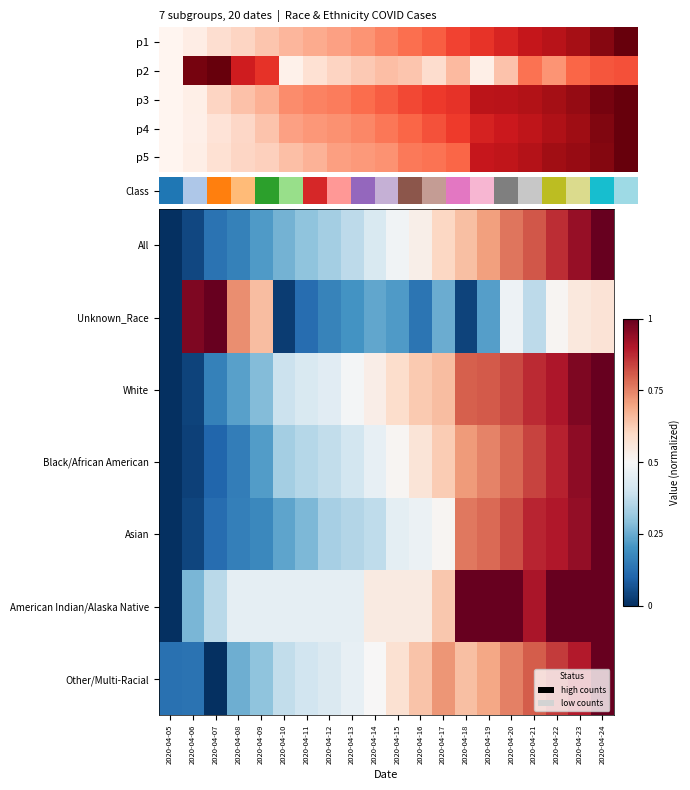

Which has a higher value, 2020-04-13 or 2020-04-08?

2020-04-13